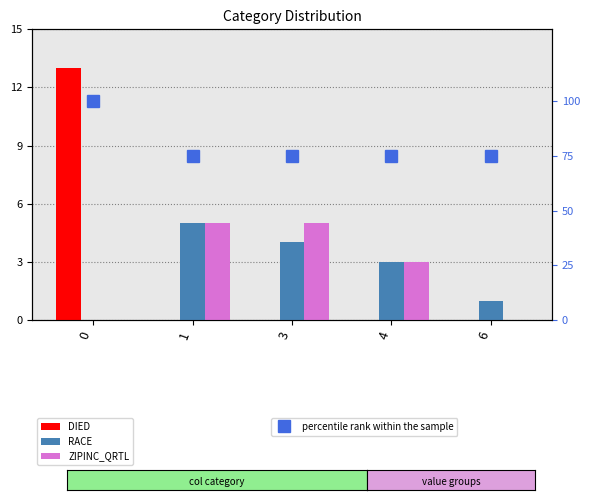

What is the sum of all ZIPINC_QRTL values?

13